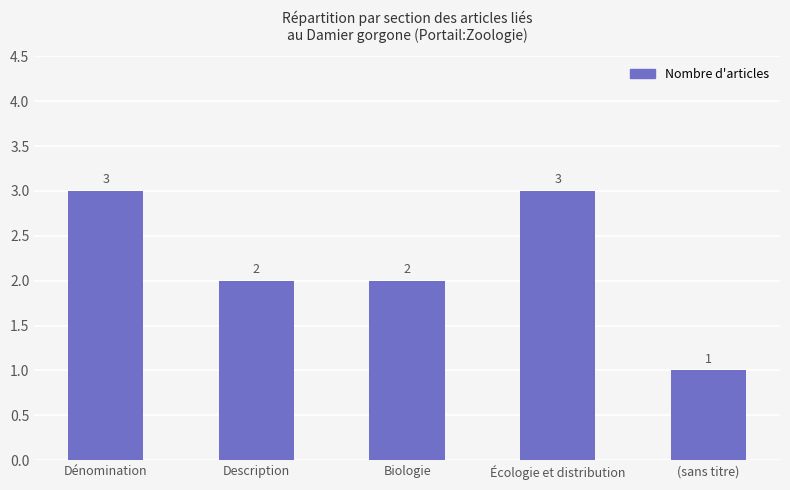

Between Écologie et distribution and Description, which is larger?

Écologie et distribution